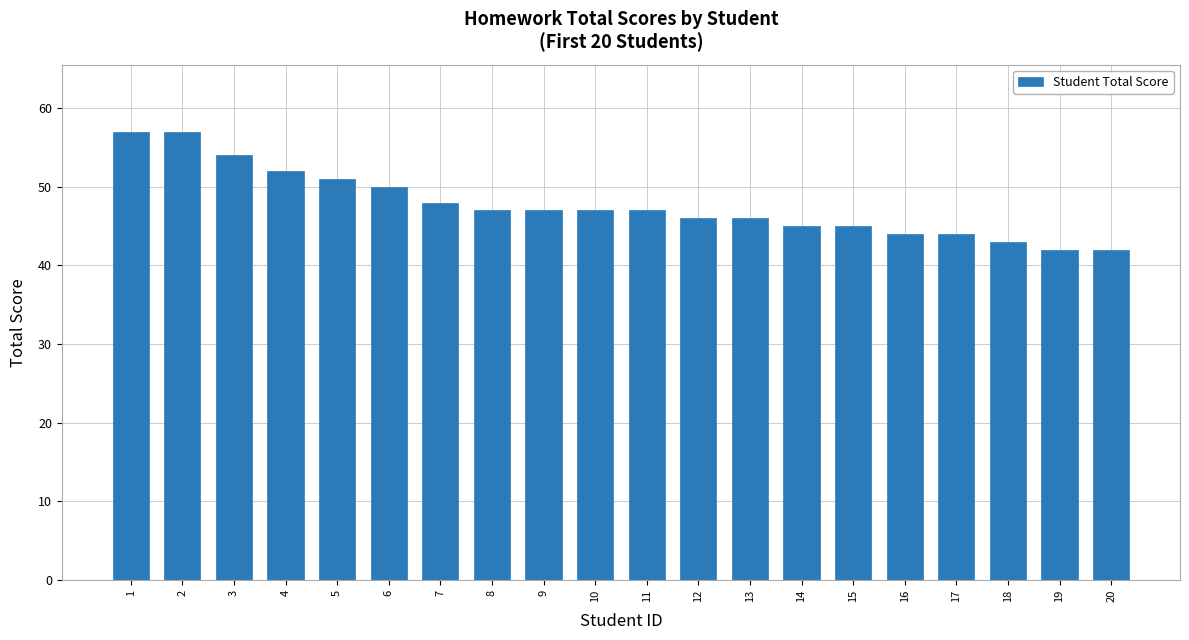

What is the sum of all values?

954